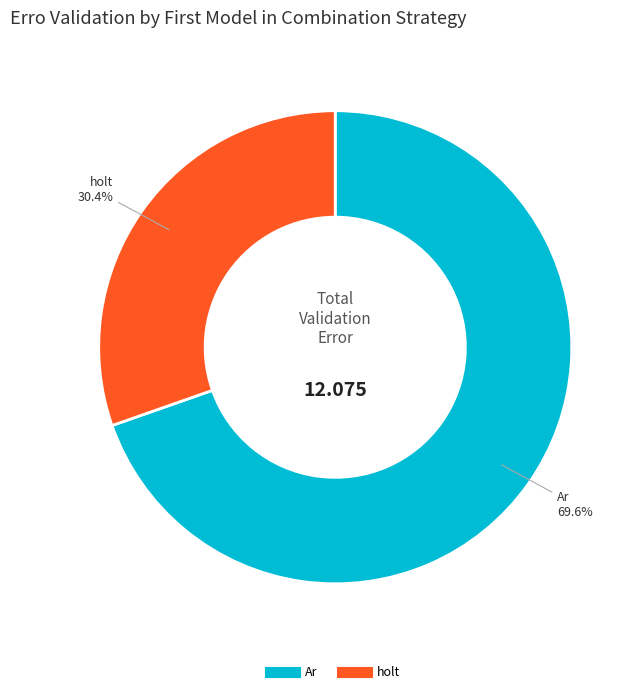

Is there a majority slice in this chart?

Yes